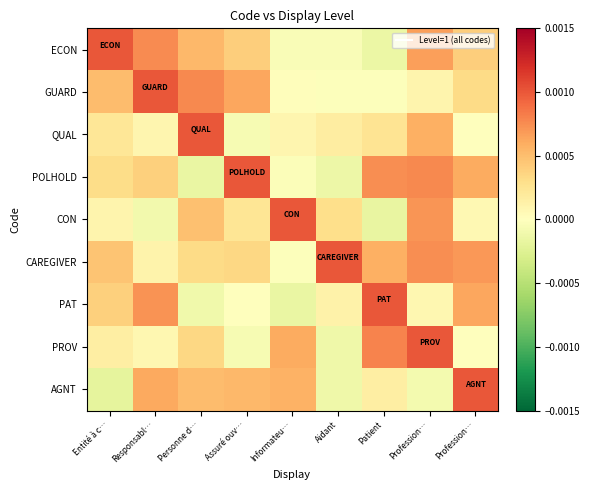

At Profession…, list the series in order from smallest to largest.

AGNT, PAT, GUARD, QUAL, ECON, CON, CAREGIVER, POLHOLD, PROV